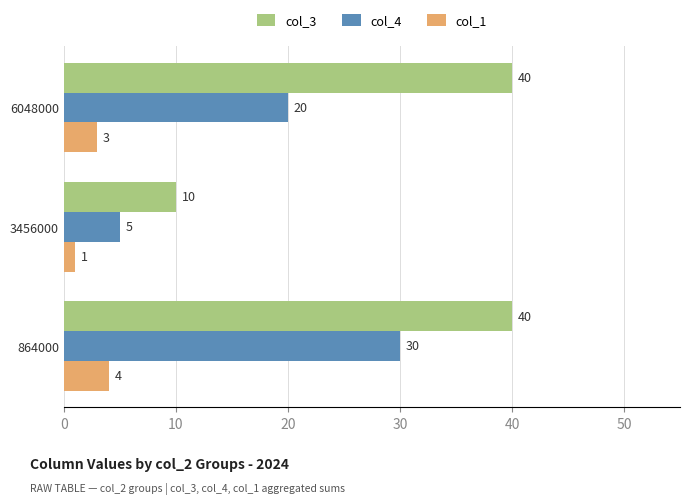

How many distinct data groups are displayed?

3